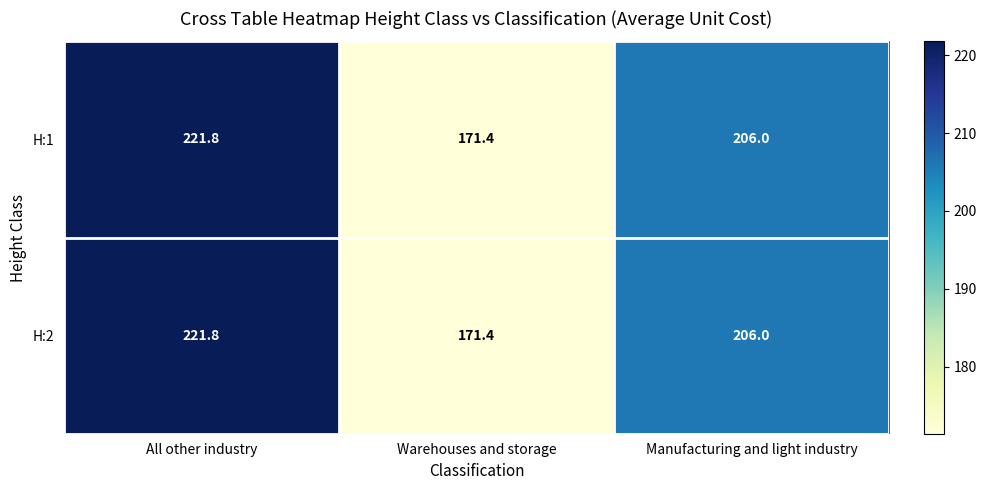

Where is H:2 nearest to the value 196?

Manufacturing and light industry